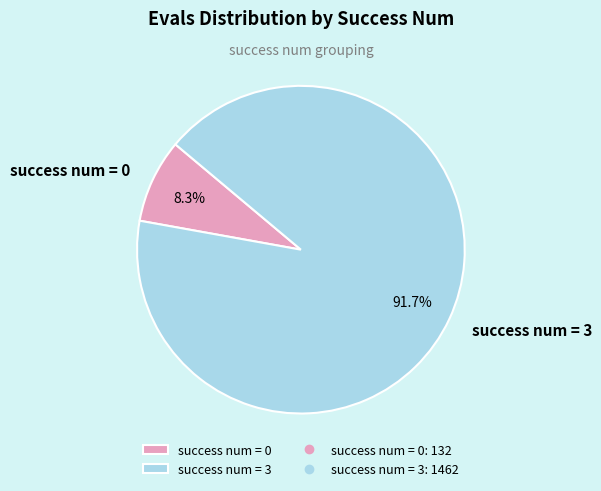

Rank the categories by value from lowest to highest.

success num = 0, success num = 3